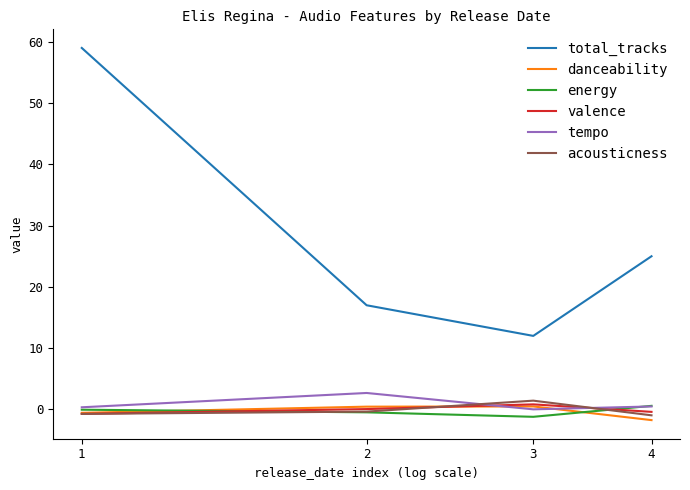

Which series ends up on top after the final intersection of tempo and energy?

energy